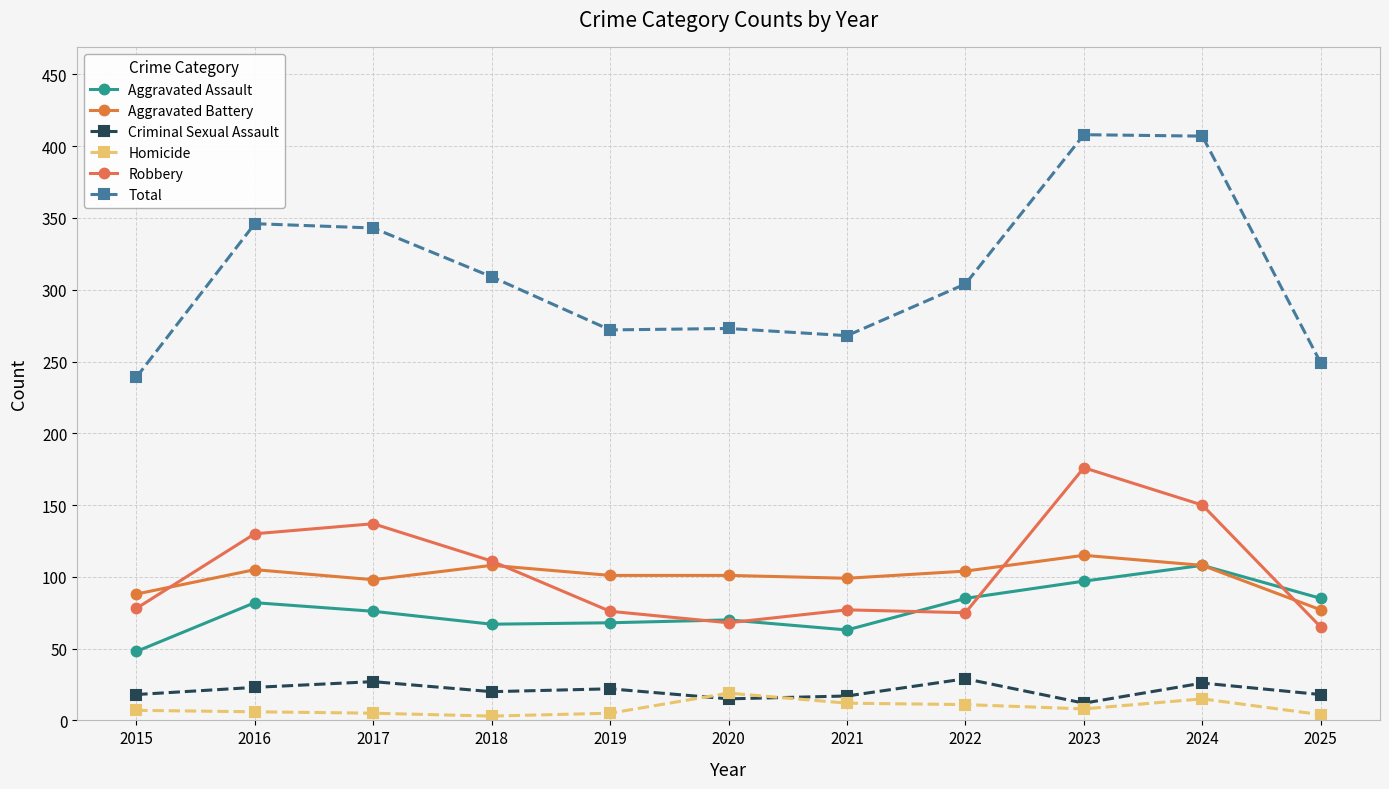

True or false: Criminal Sexual Assault and Aggravated Assault intersect in this chart.

False